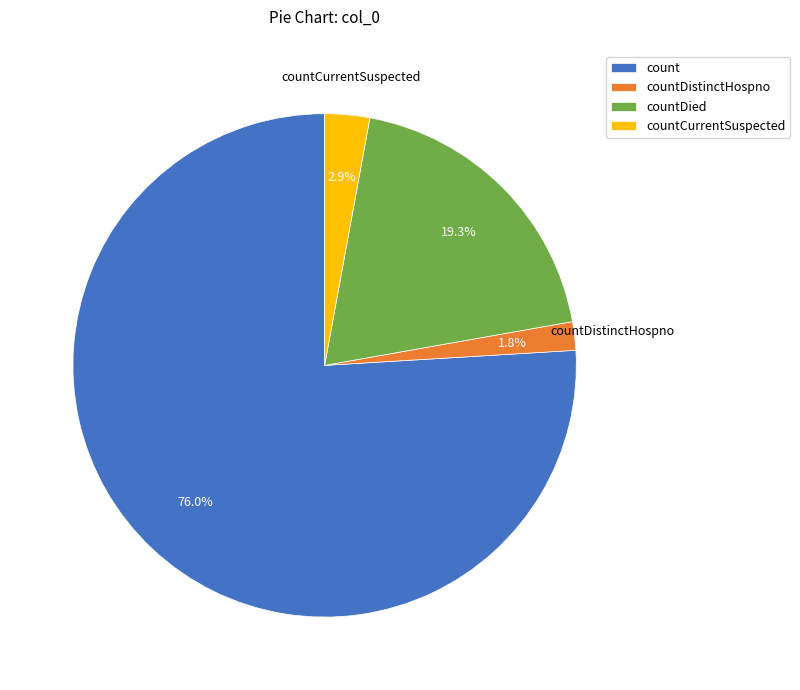

How many slices are in this pie chart?

4